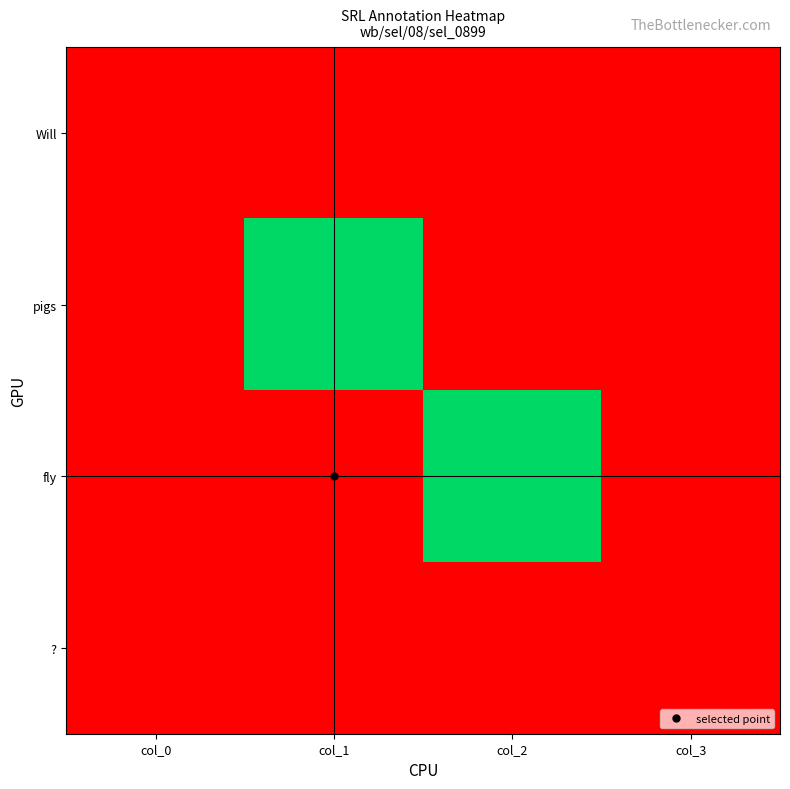

Rank the series by their maximum value, from highest to lowest.

pigs, fly, Will, ?